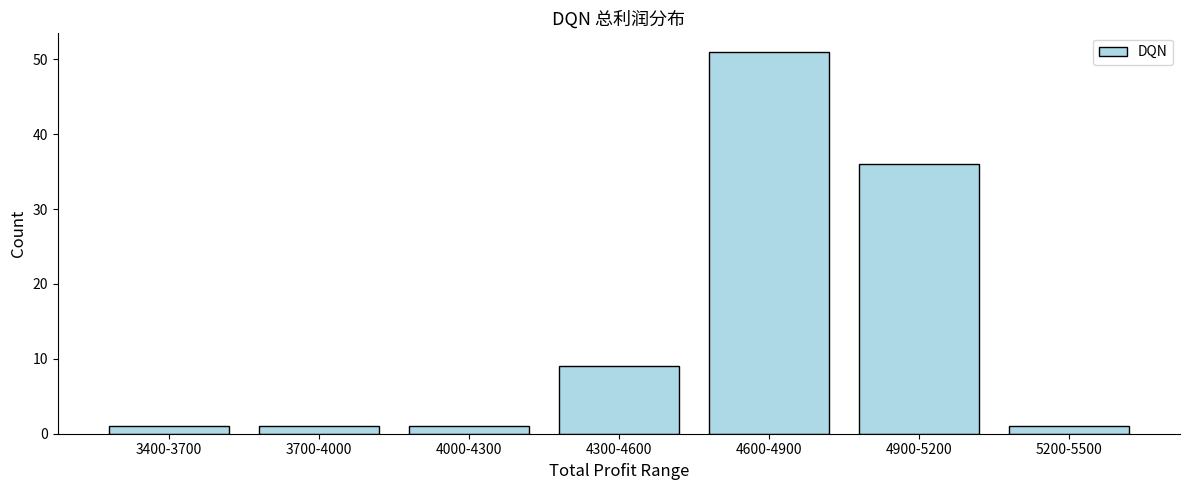

Reading left to right, what are all the values shown in this chart?

3400-3700=1	3700-4000=1	4000-4300=1	4300-4600=9	4600-4900=51	4900-5200=36	5200-5500=1